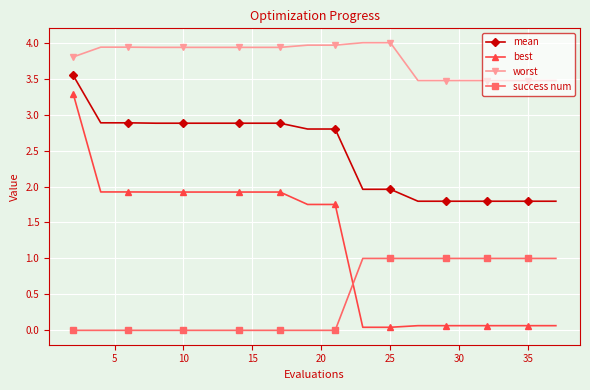

What is the difference between the second highest and second lowest values in the best series?

1.9